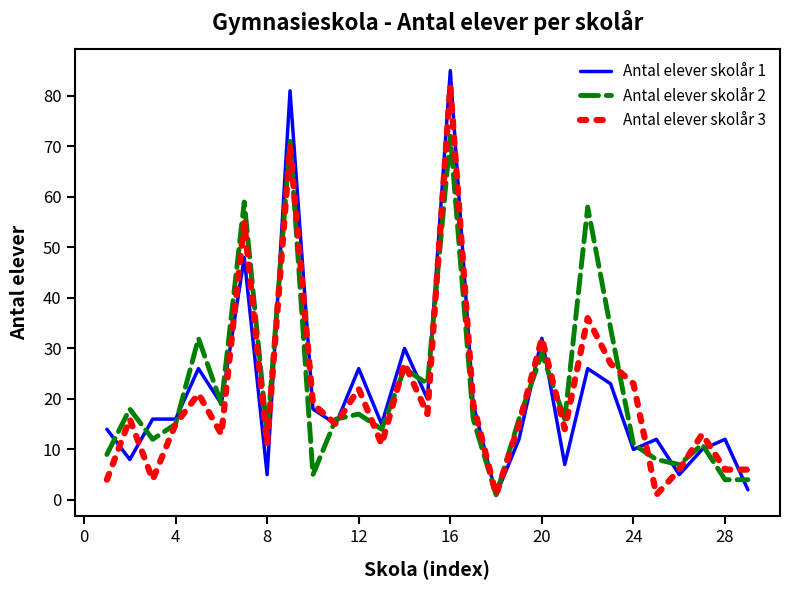

Which series has the largest range (max minus min)?

Antal elever skolår 1